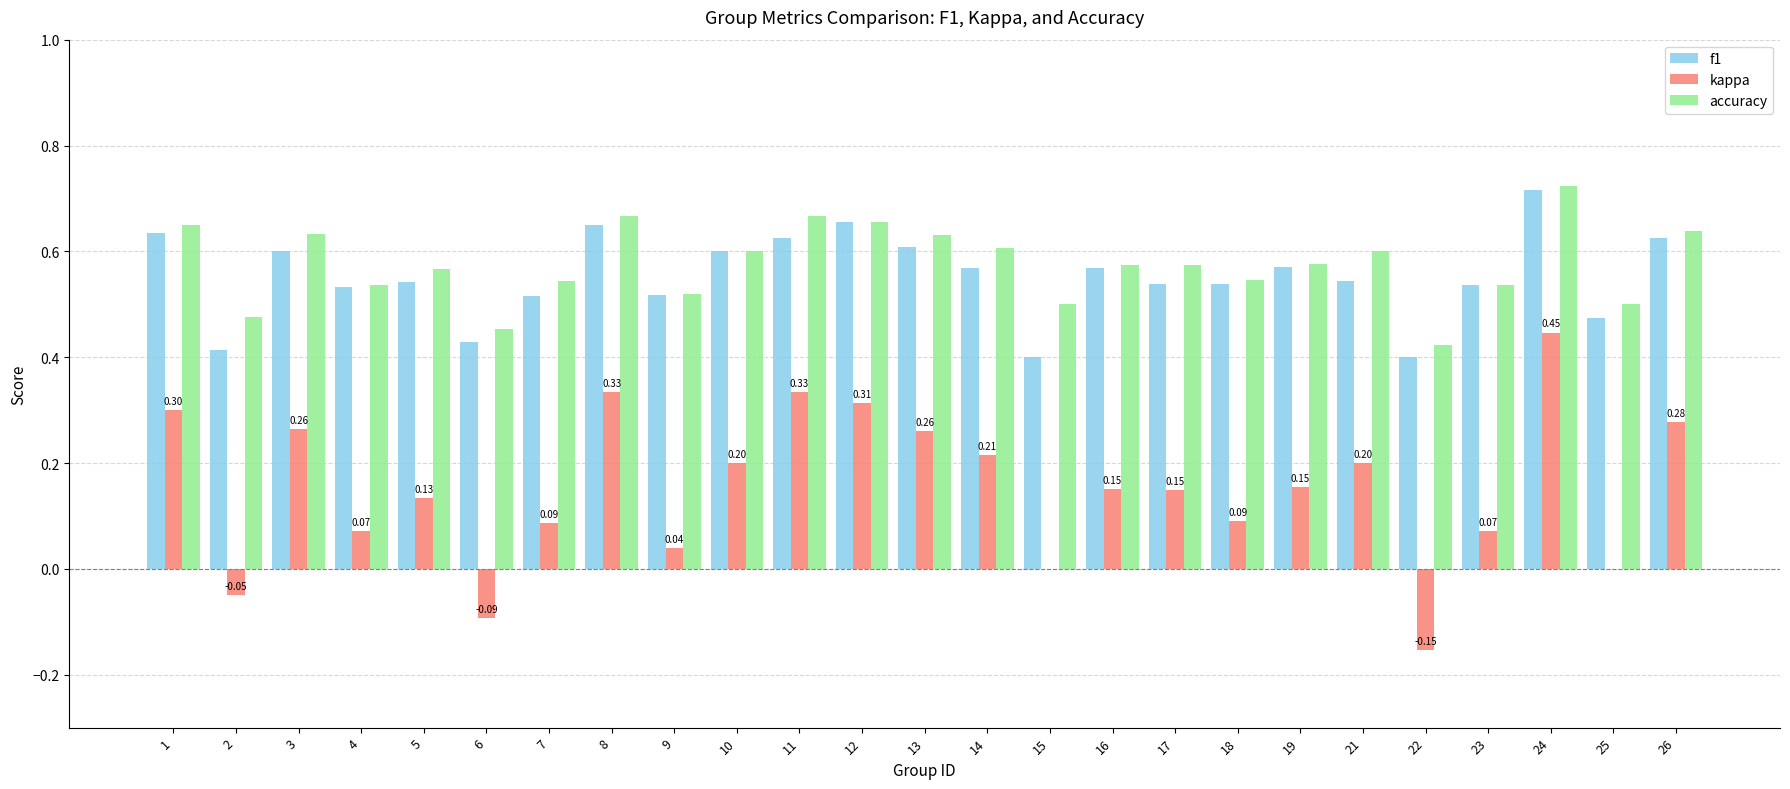

How many groups of bars are there?

25